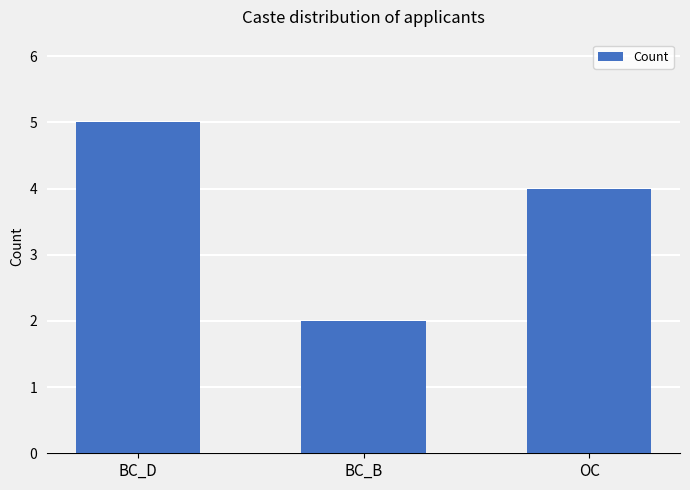

Rank the categories by value from lowest to highest.

BC_B, OC, BC_D